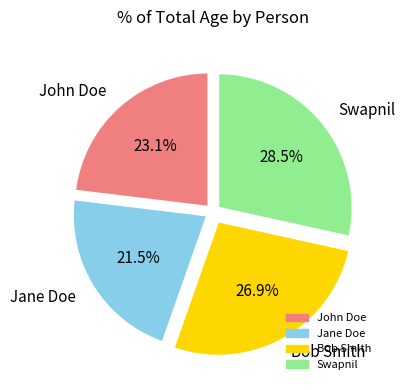

Approximately how many times larger is the value at Jane Doe compared to John Doe?

0.9